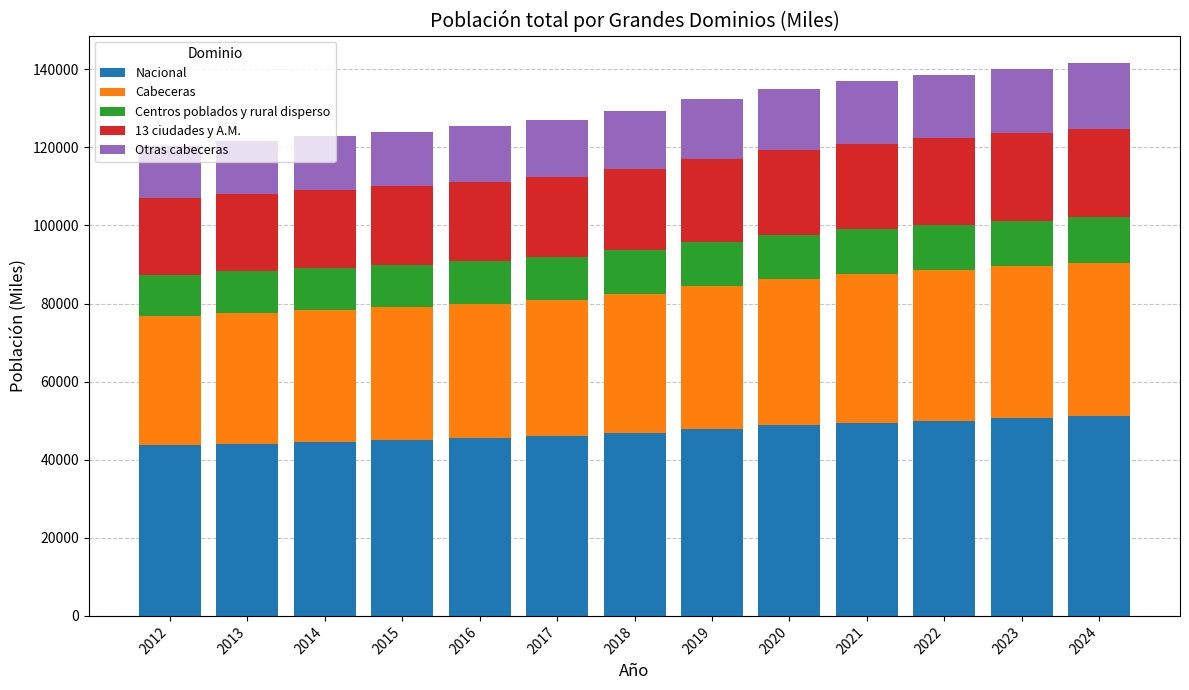

What is the lowest value of the Nacional series?

43711